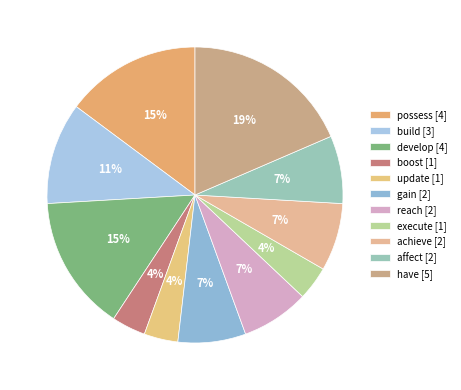

Does achieve account for over 50% of the chart?

No